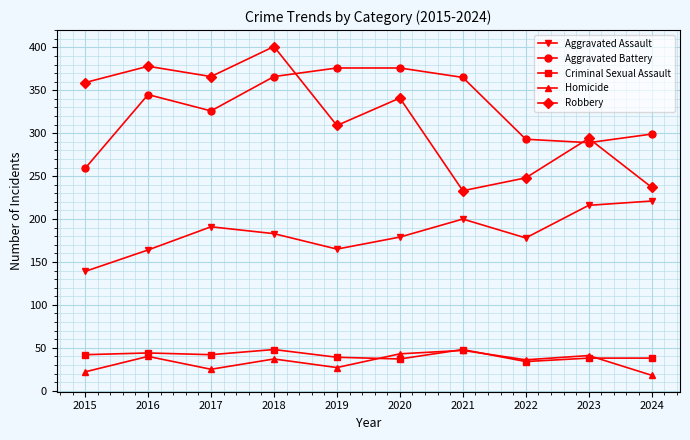

How many series are shown in this chart?

5